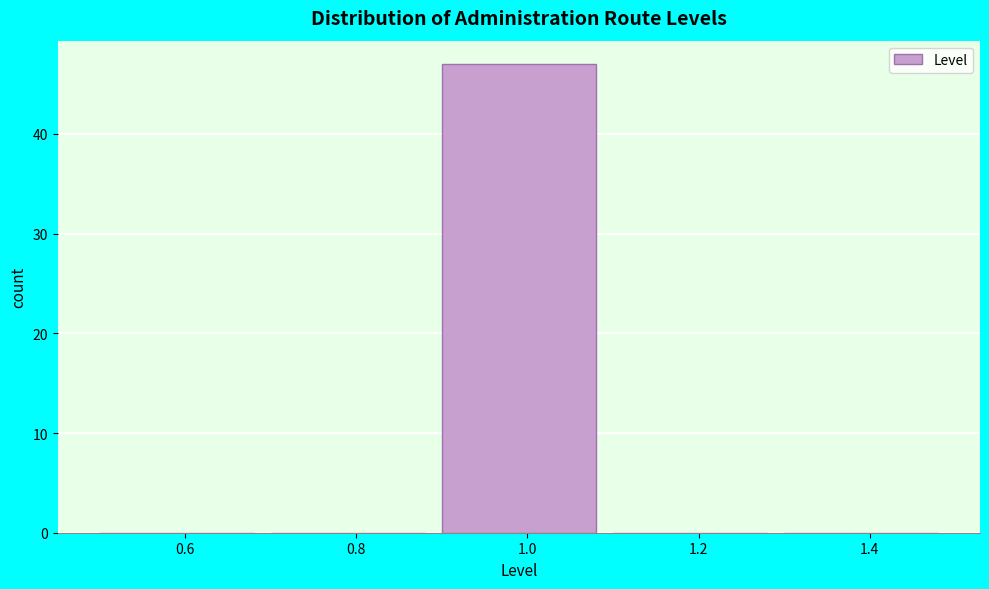

Reading left to right, transcribe this chart: for each bar, give the range it covers on the x-axis and its height. The values are not printed on the chart, so give them approximately, as read against the axis.

0.5 to 0.7: 0
0.7 to 0.9: 0
0.9 to 1.1: 47
1.1 to 1.3: 0
1.3 to 1.5: 0